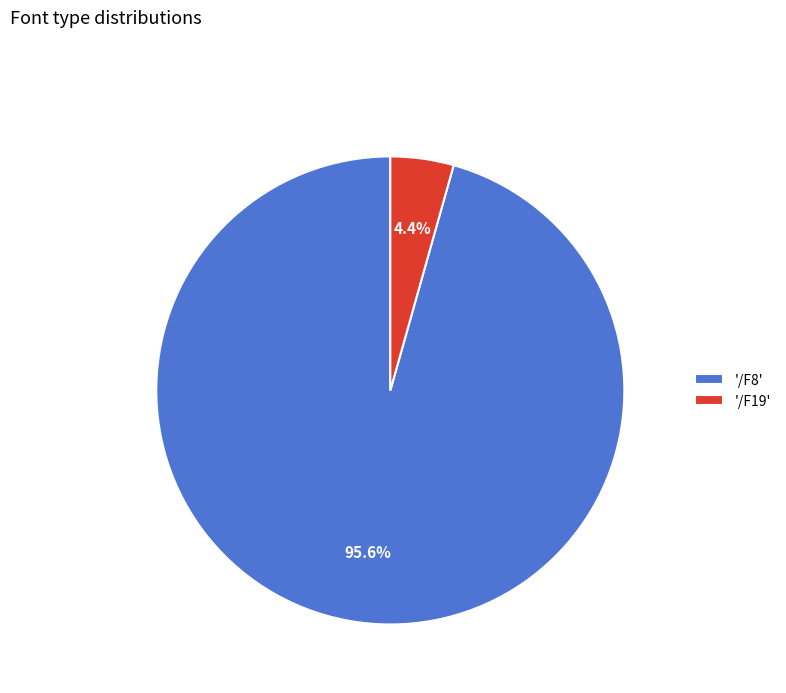

Between '/F8' and '/F19', which is larger?

'/F8'